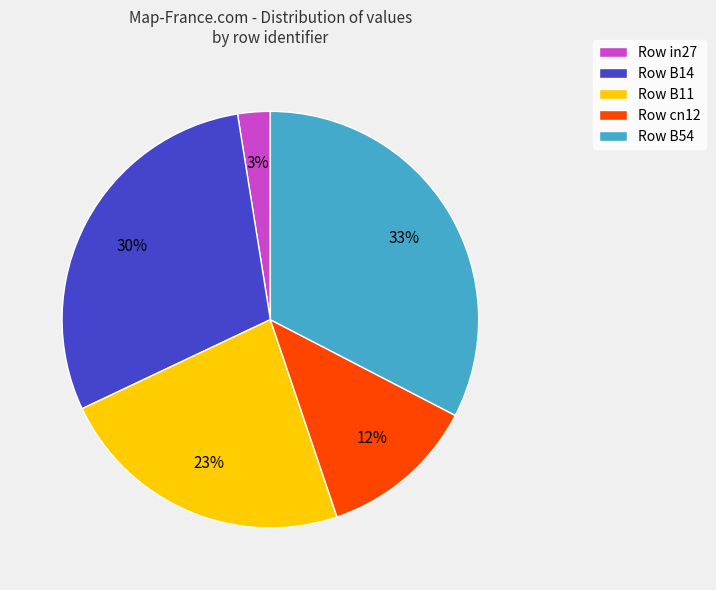

Is it true that Row in27 is 17% of the pie?

False